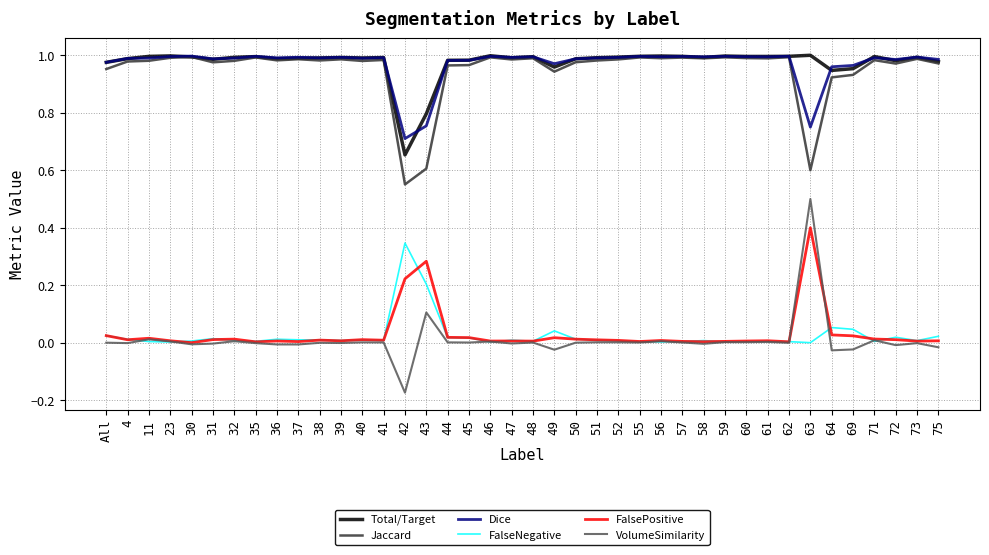

Rank the series at 49 from highest to lowest value.

Dice, Total/Target, Jaccard, FalseNegative, FalsePositive, VolumeSimilarity